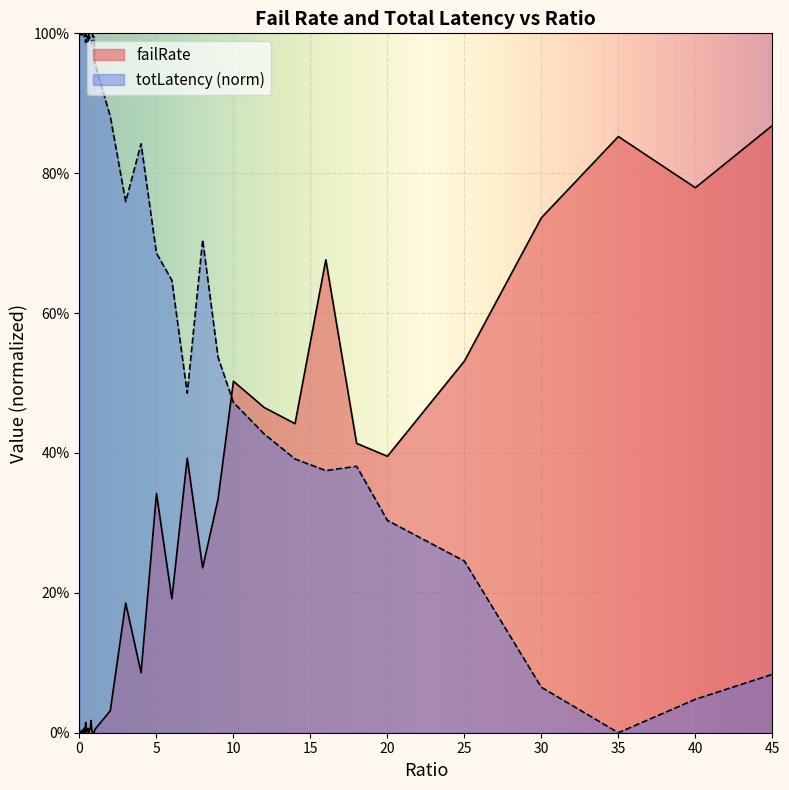

At how many categories does at least one series exceed 0?

40